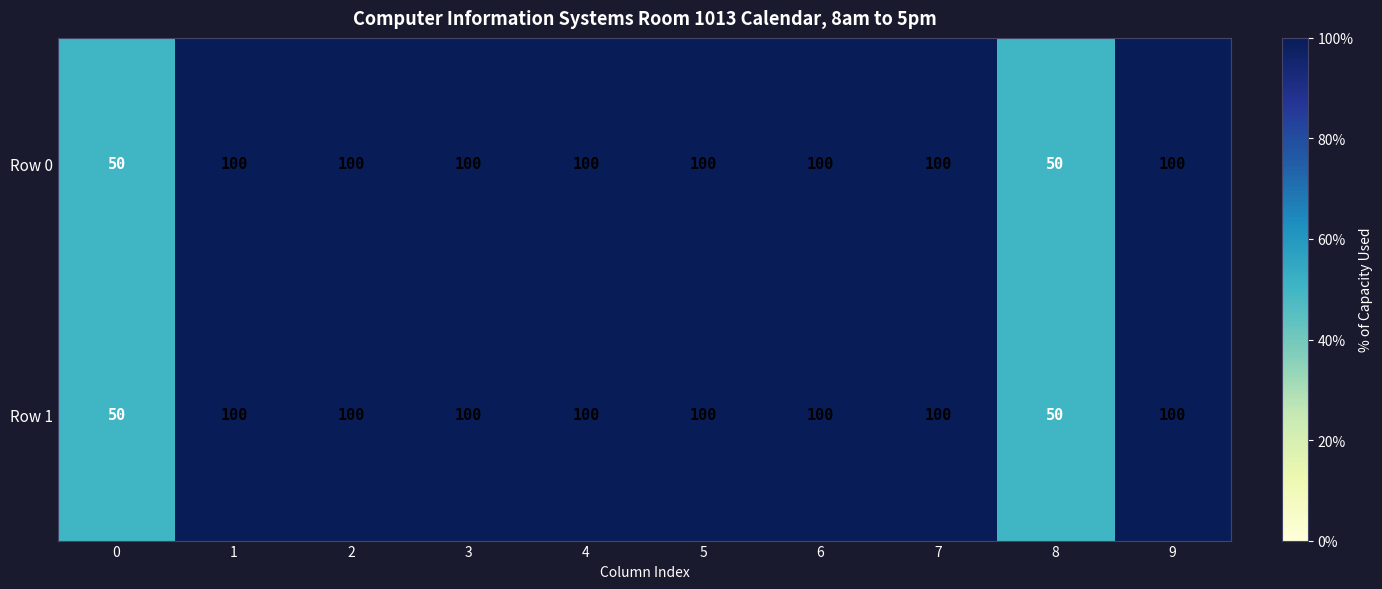

How many categories are shown in the chart?

10